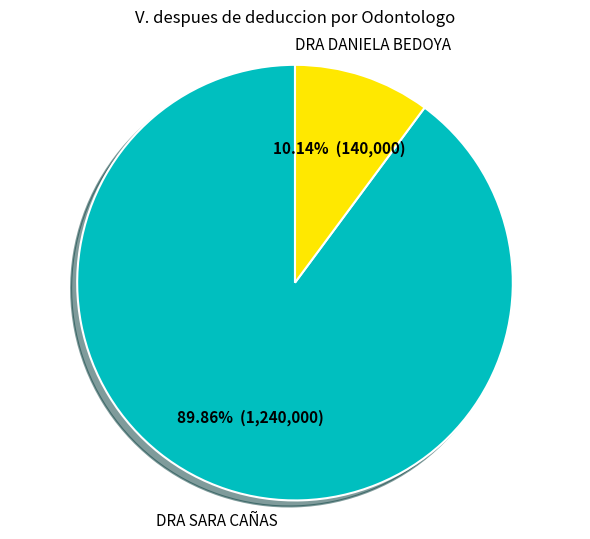

To the nearest percent, what is the difference between the largest and smallest slice percentages?

80%